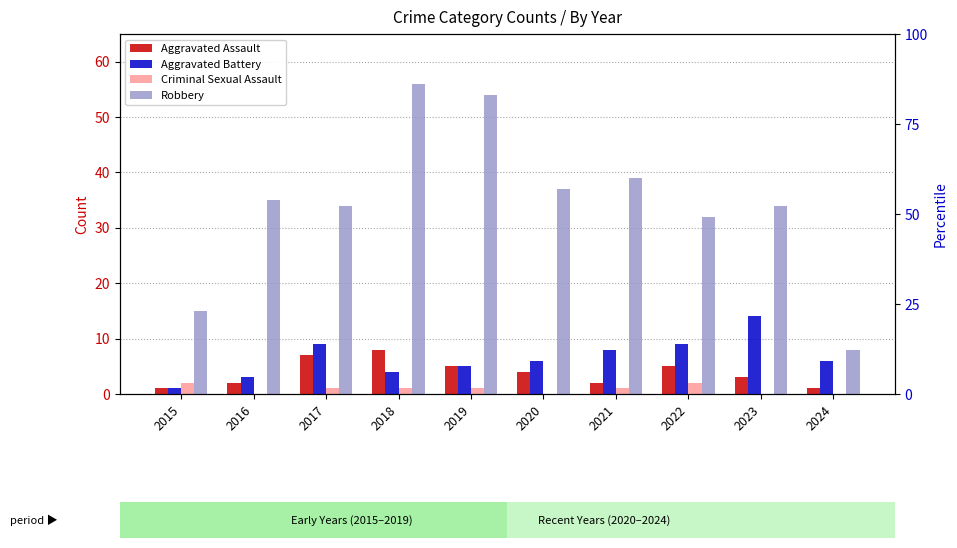

What is the sum of the Robbery values at 2019 and 2022?

86